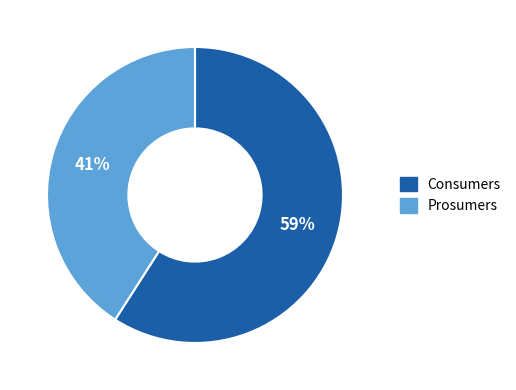

What is the ratio of the value at Prosumers to the value at Consumers?

0.7